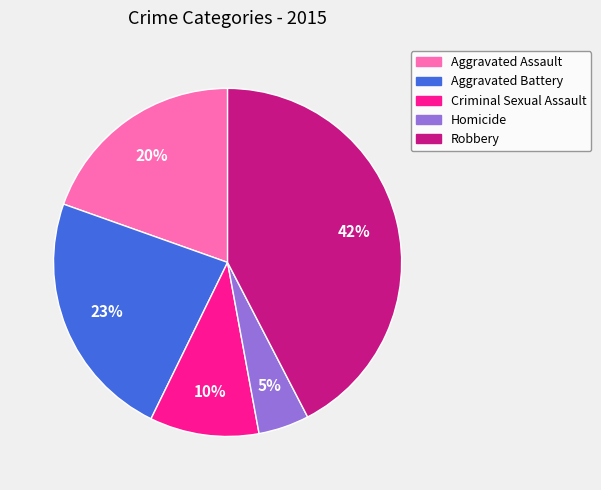

Which category has the smallest portion of the pie?

Homicide